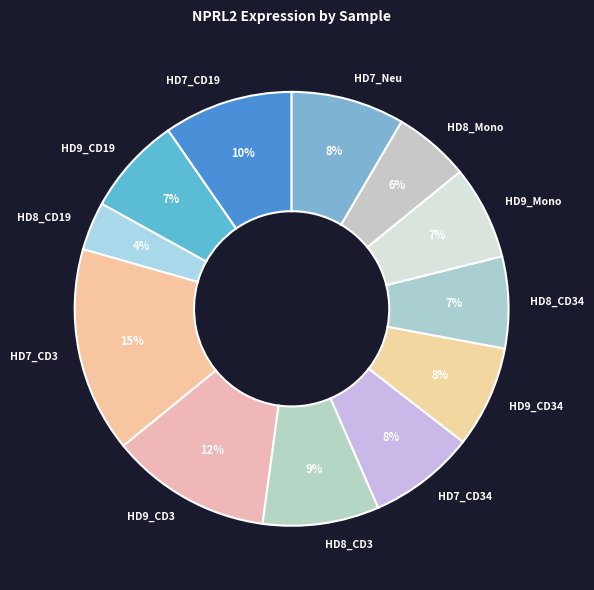

To the nearest percent, what is the average slice percentage?

8%